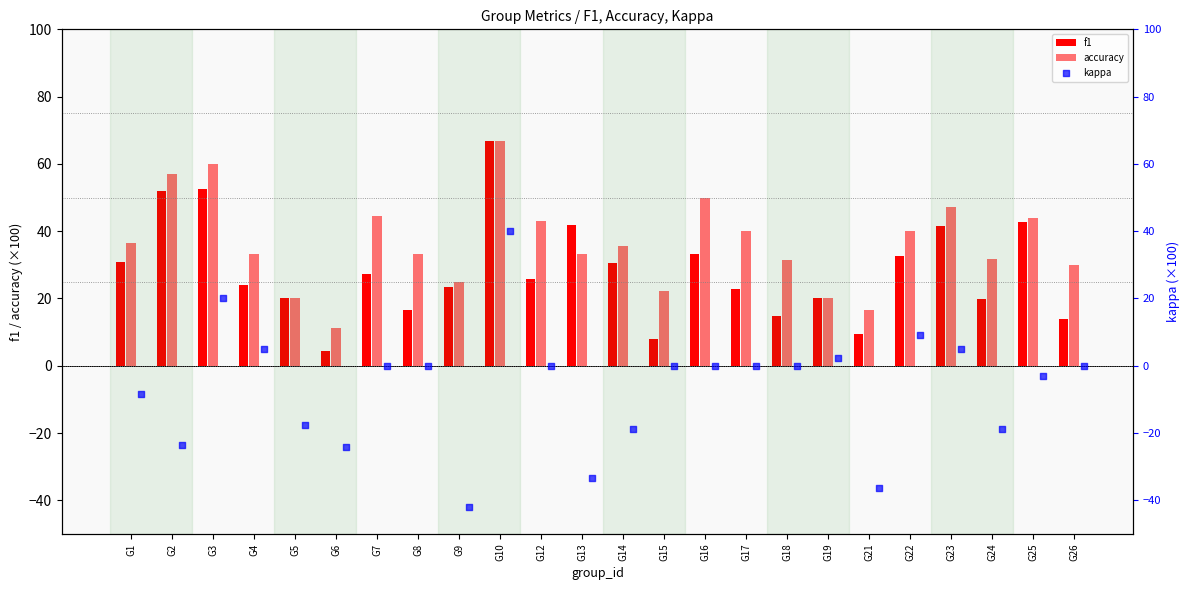

Which series has the largest Y range (max minus min)?

kappa